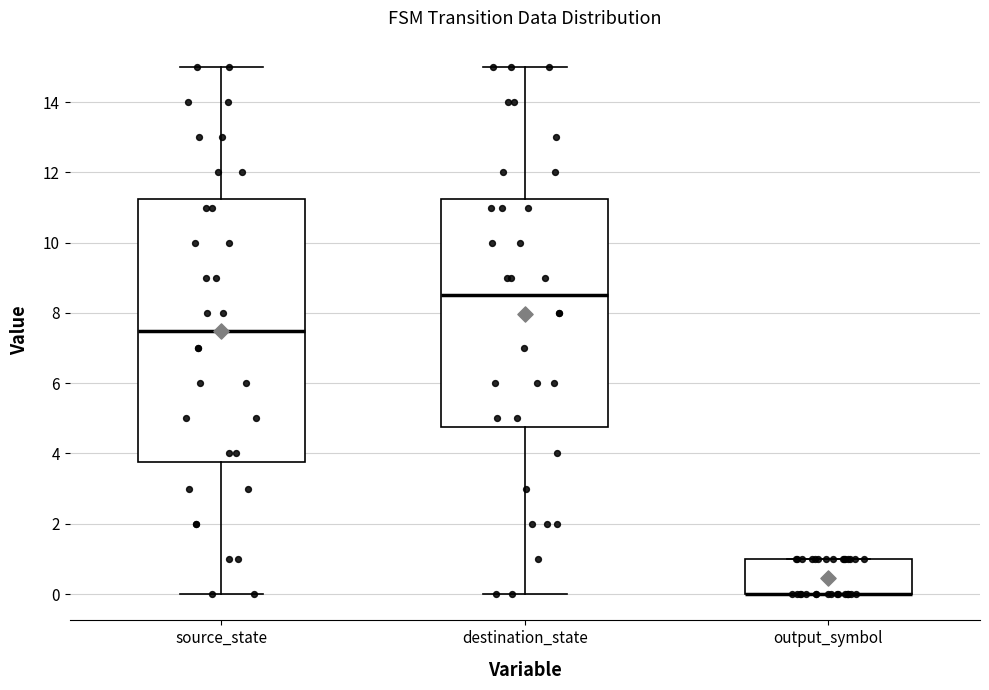

Where does the lower whisker of the box for source_state end on the y-axis? The values are not printed on the chart, so give them approximately, as read against the axis.

0.0